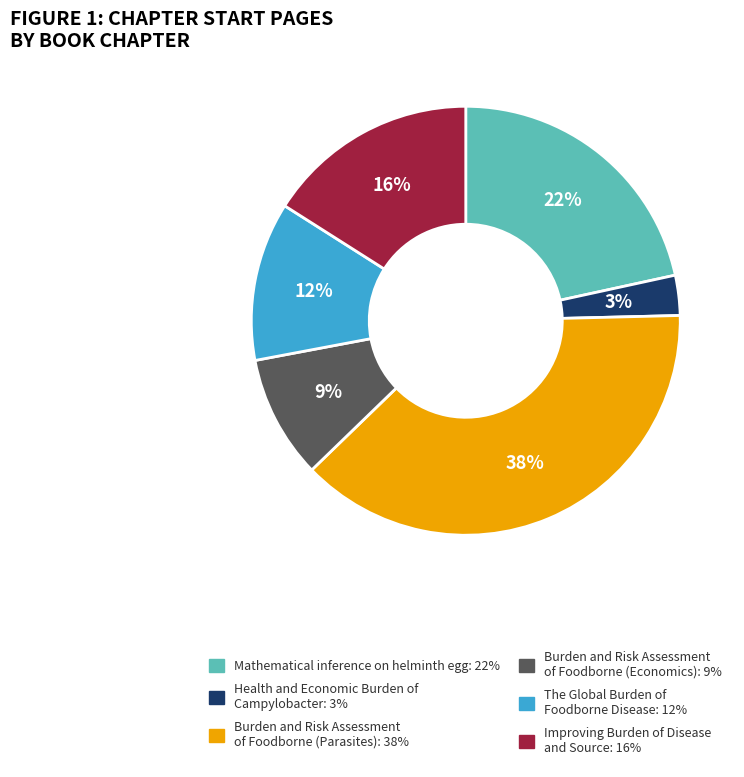

What is the smallest slice in the pie chart?

Health and Economic Burden of Campylobacter